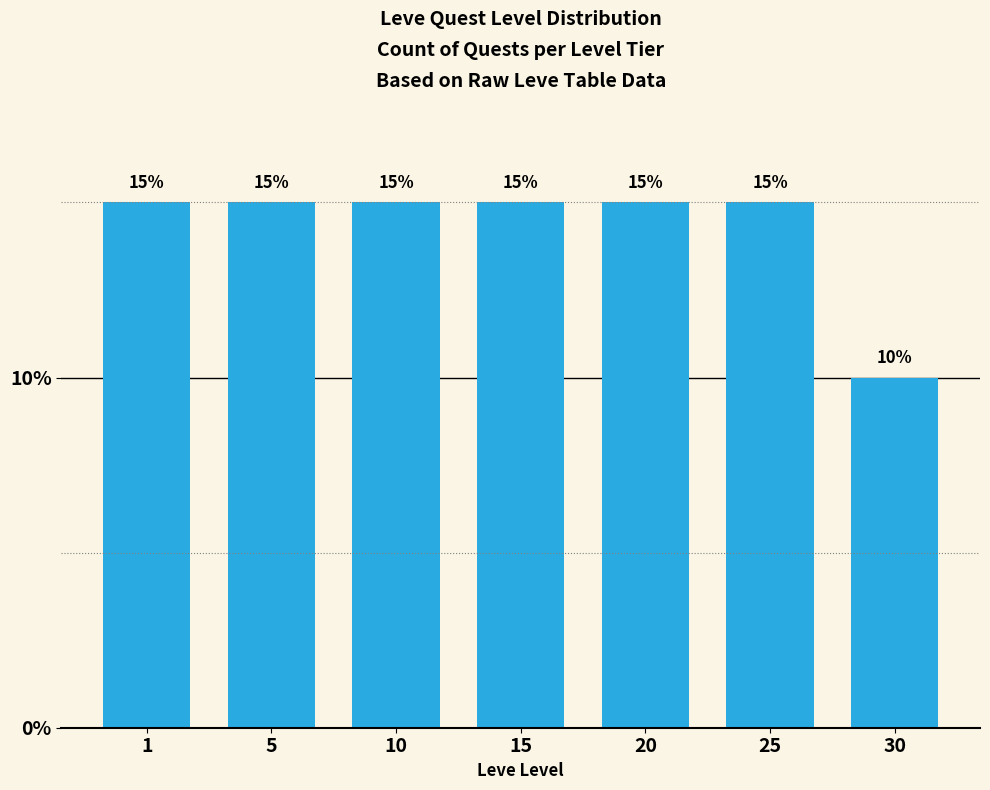

Reading left to right, transcribe all the data shown in this chart.

15	15	15	15	15	15	10